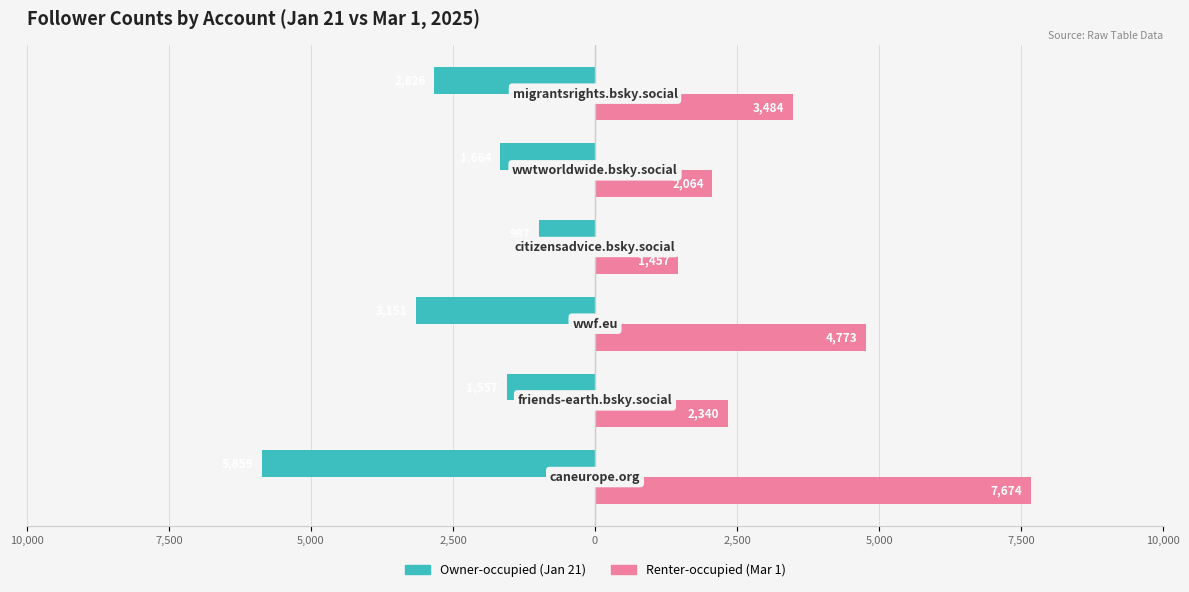

How many groups of bars are there?

6